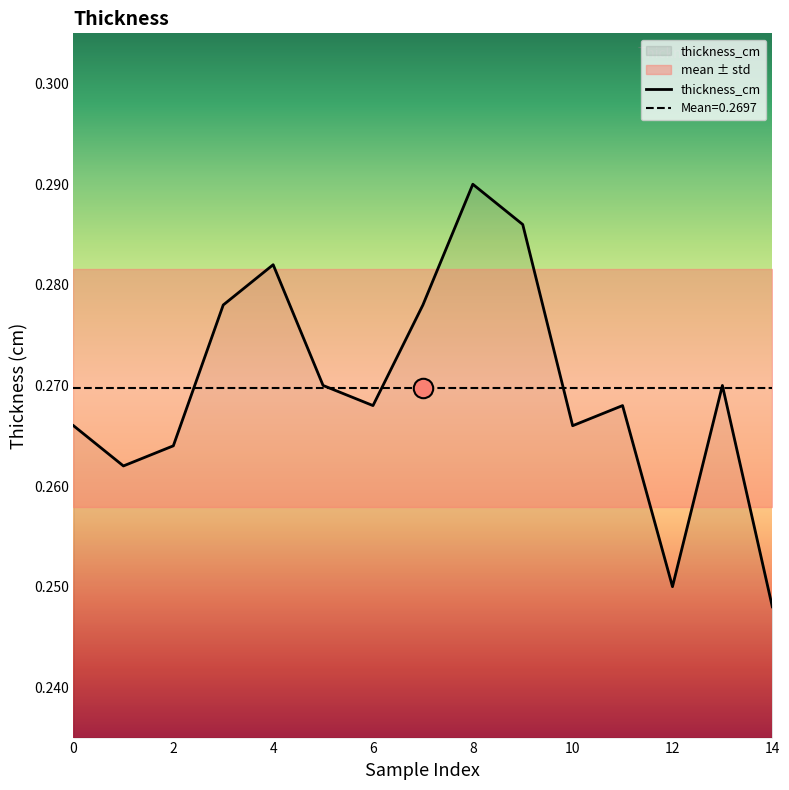

Which category has the highest value across all series?

8